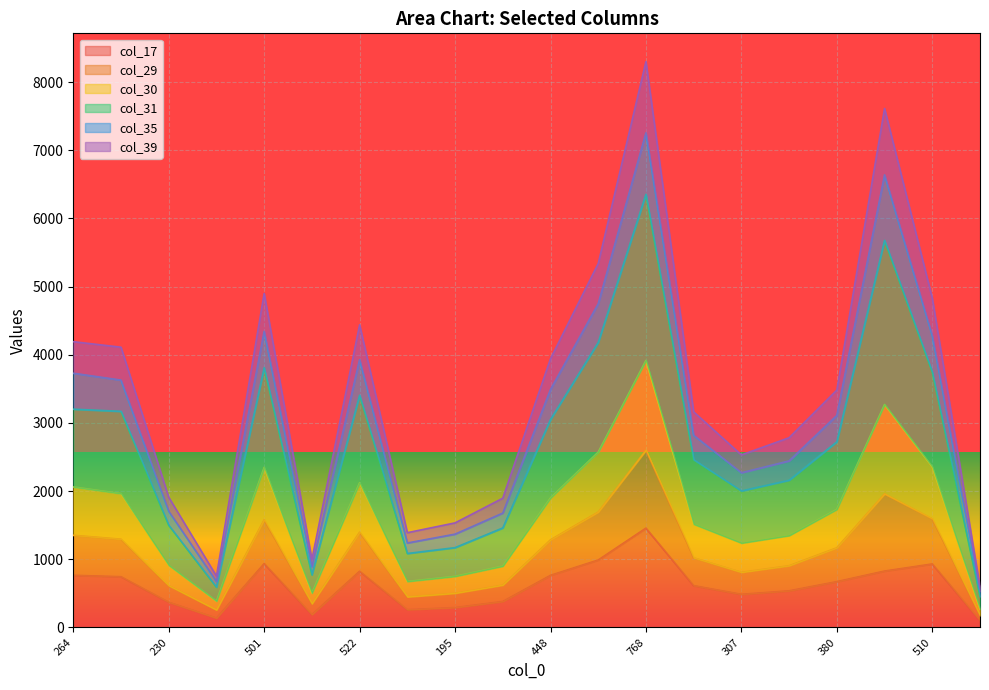

What are all the series names shown in the legend?

col_17, col_29, col_30, col_31, col_35, col_39